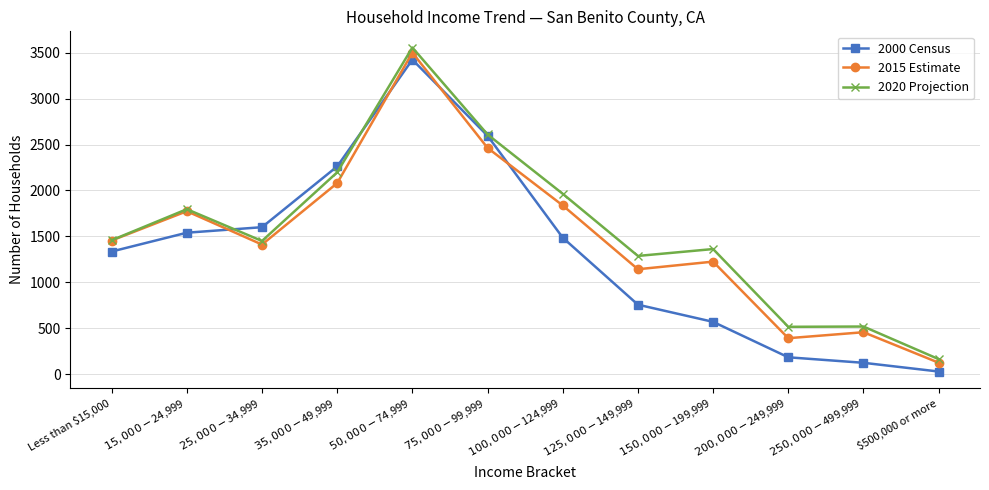

At which label does 2015 Estimate reach its minimum?

$500,000 or more